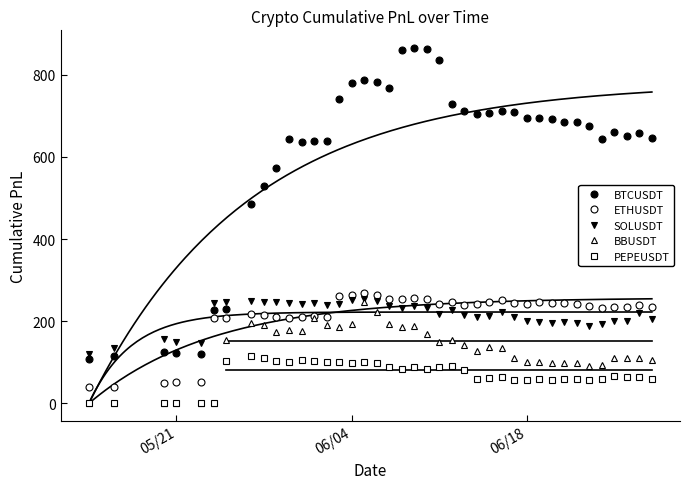

Is it true that PEPEUSDT equals 0.0 at 05/21?

True